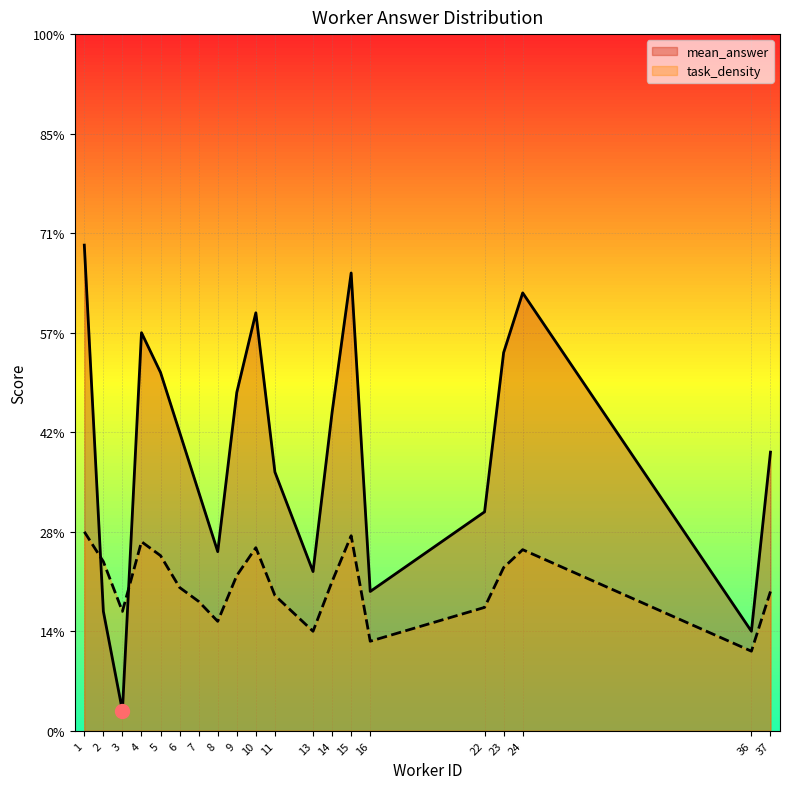

Rank the categories by mean_answer value from lowest to highest.

3, 36, 2, 16, 13, 8, 22, 7, 11, 37, 6, 14, 9, 5, 23, 4, 10, 24, 15, 1